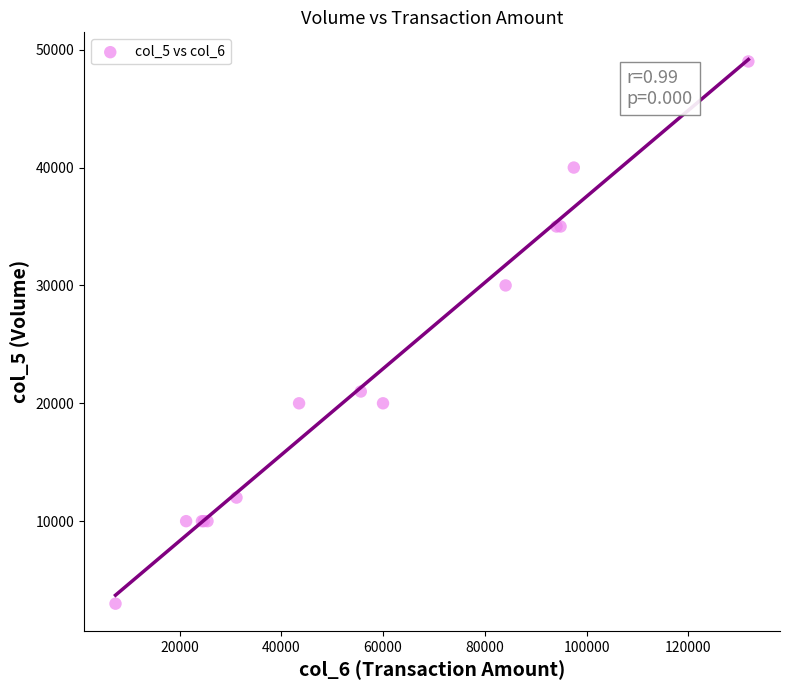

What Y value in the scatter plot is closest to 26000?

30000